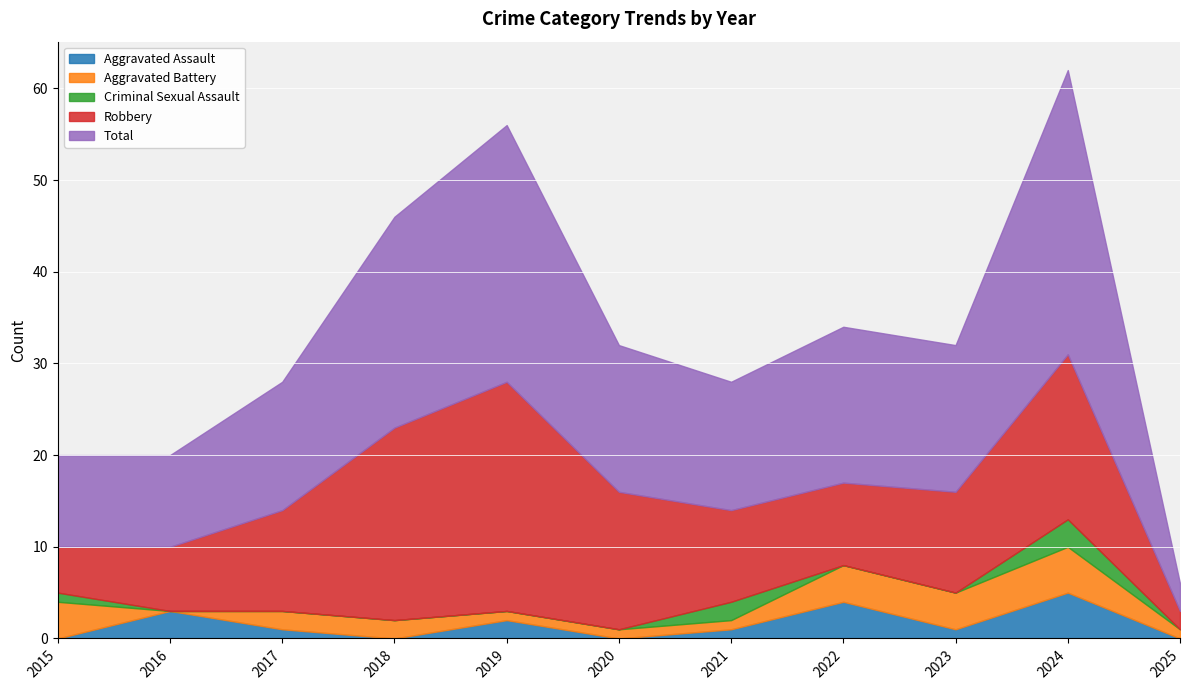

Rank the series at 2024 from lowest to highest value.

Criminal Sexual Assault, Aggravated Assault, Aggravated Battery, Robbery, Total